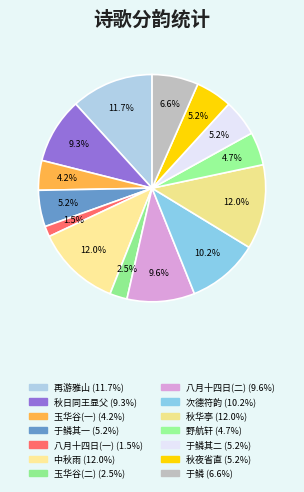

How many slices are in this pie chart?

14